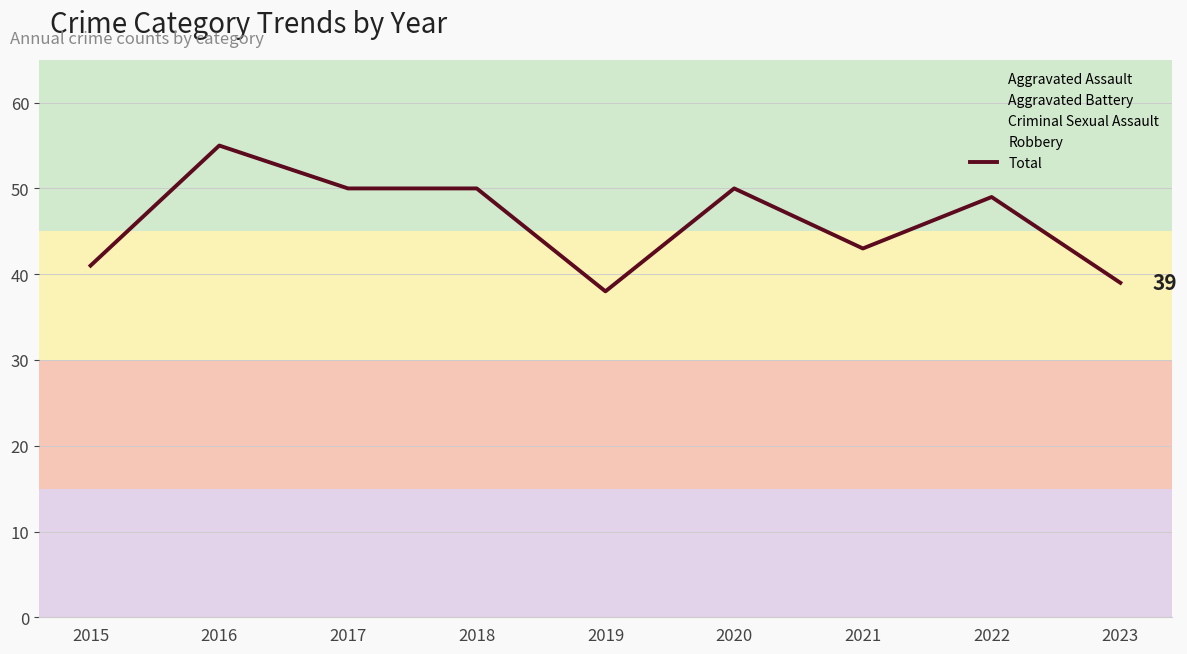

Does the chart display data point markers on the line(s)?

No